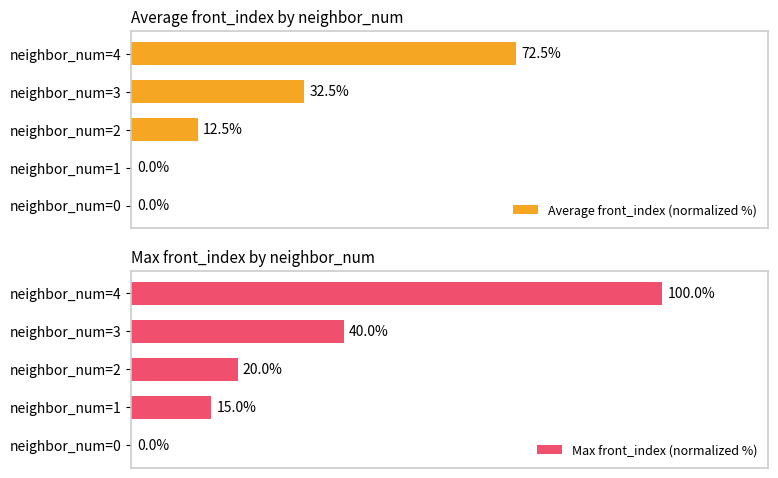

Which category has the highest value in the Max front_index (normalized %) series?

neighbor_num=4